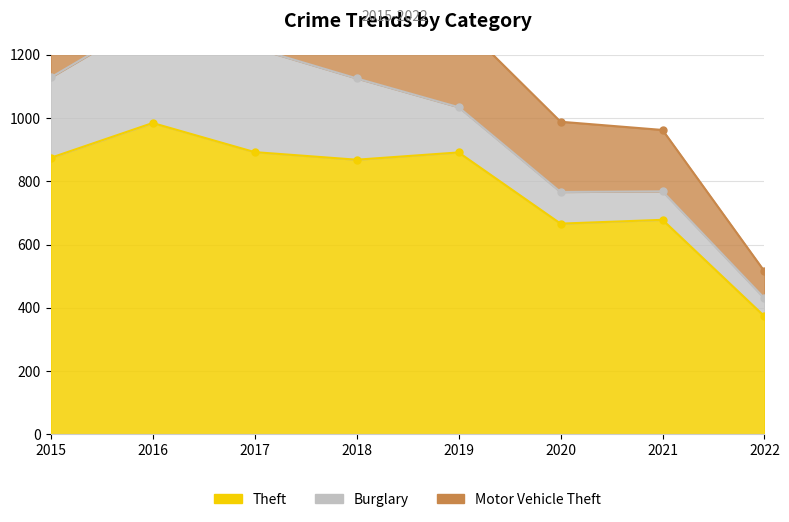

List the labels in order of Burglary value, smallest first.

2022, 2021, 2020, 2019, 2015, 2018, 2017, 2016